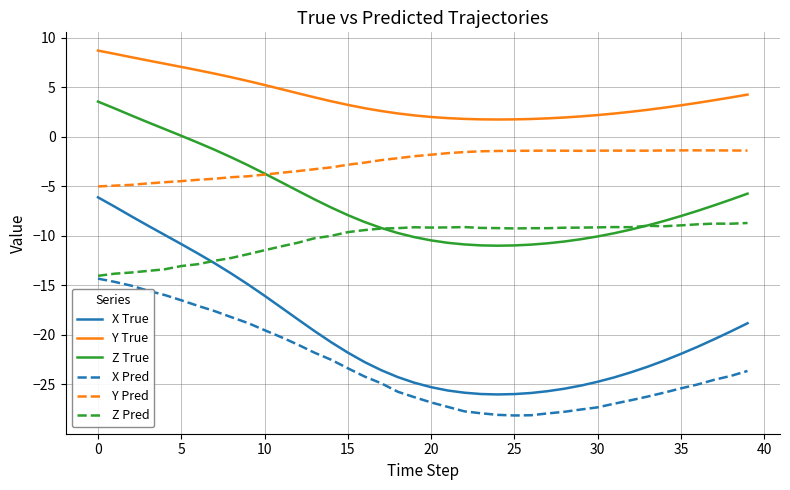

Which series has the largest total across all categories?

Y True